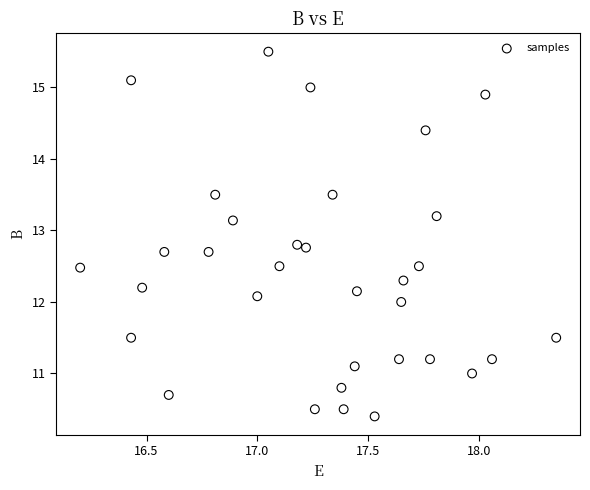

What is the range of X values (max minus min)?

2.2